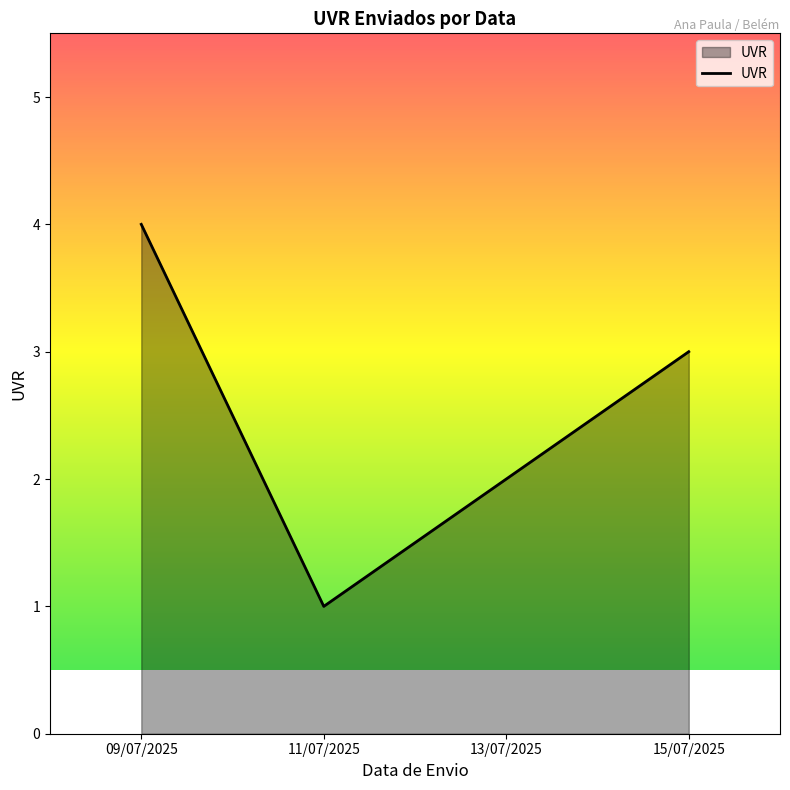

Does the chart have visible grid lines?

No